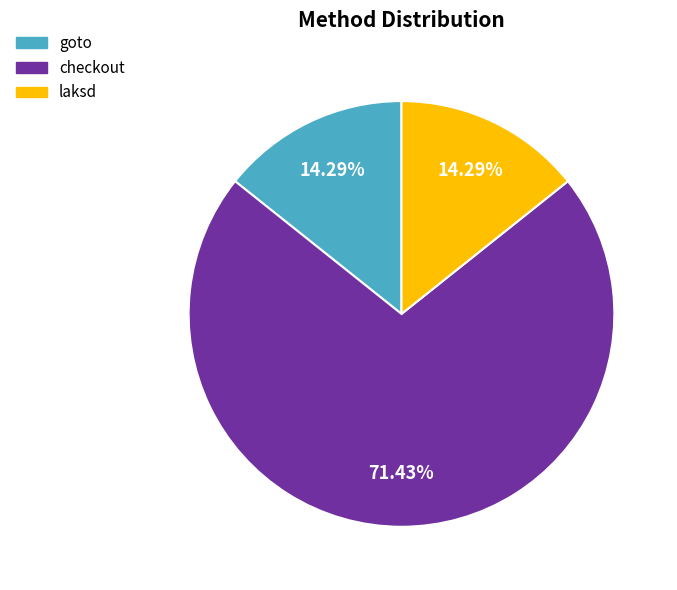

To the nearest percent, what percentage of the pie is checkout?

71%